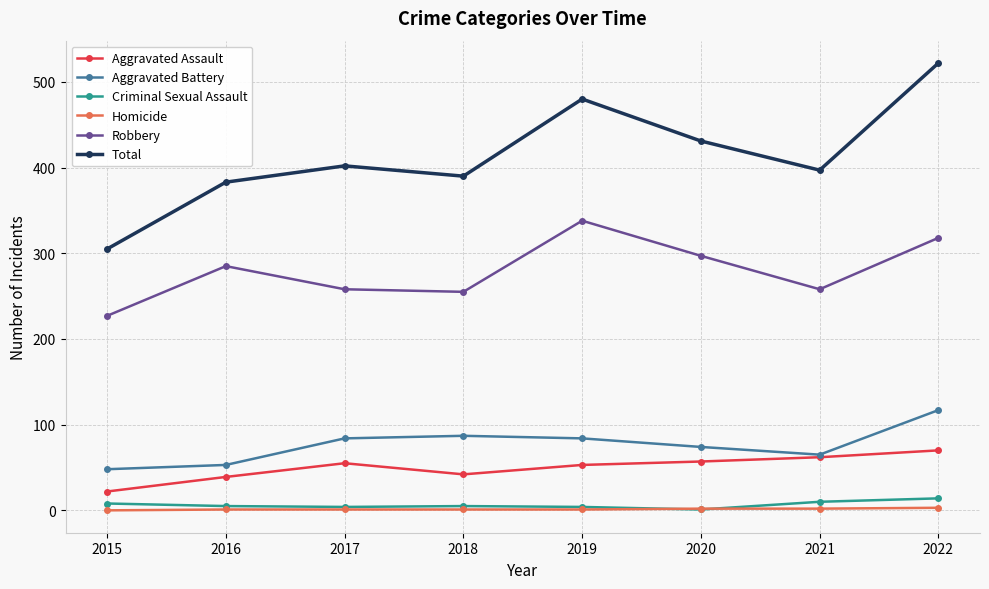

At which label does Robbery reach its peak?

2019